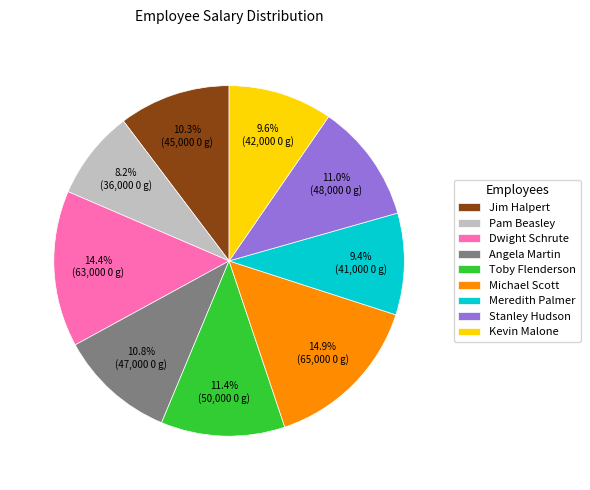

Is there any slice that represents more than half of the pie?

No